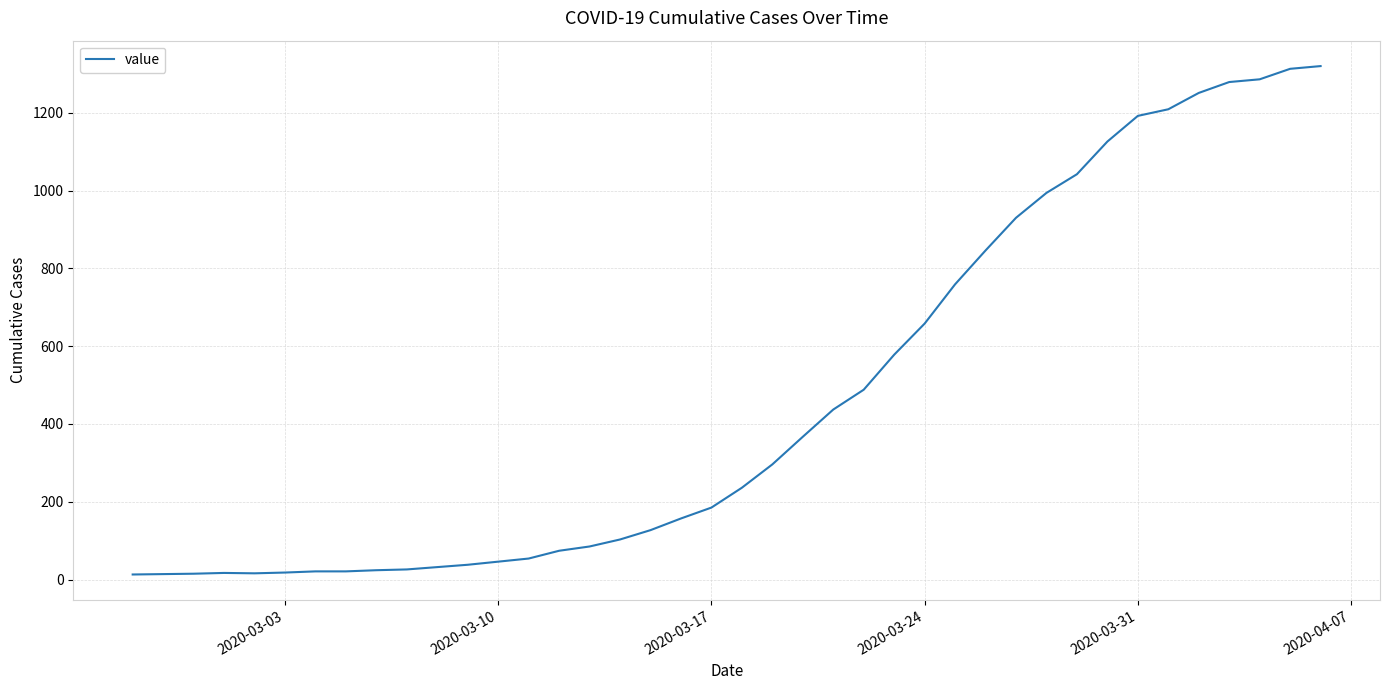

What is the greatest value displayed?

1320